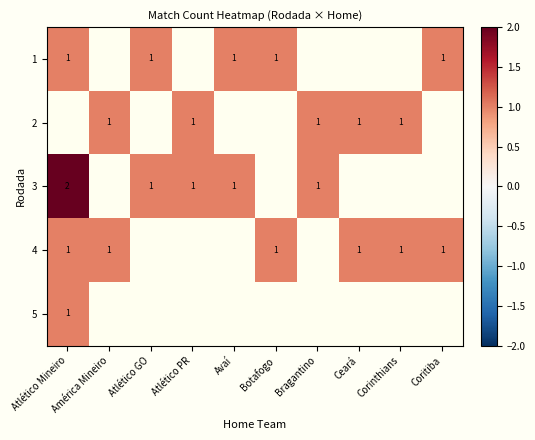

True or false: 4 has a value of 1 at Atlético Mineiro.

True